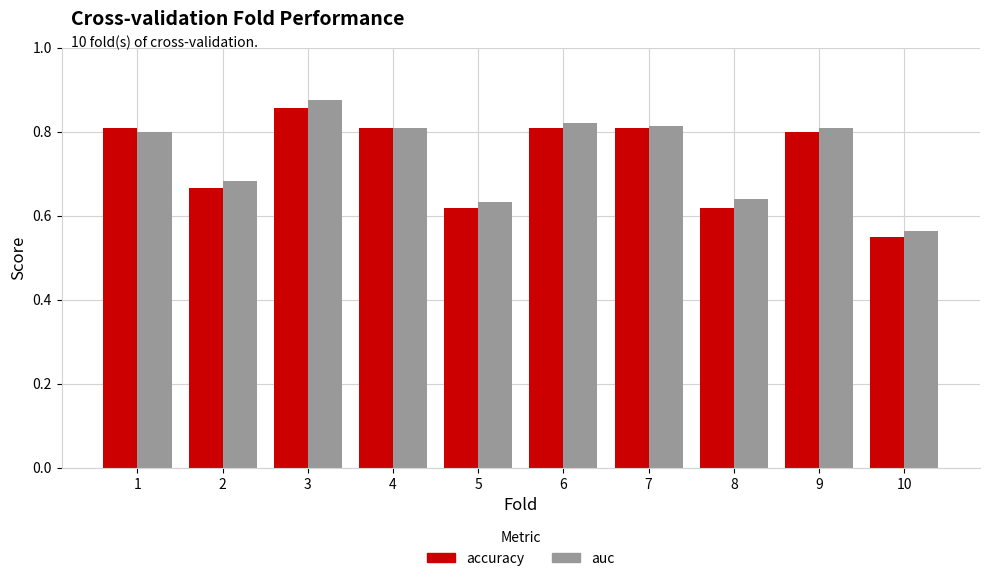

Rank the series at 8 from highest to lowest value.

auc, accuracy